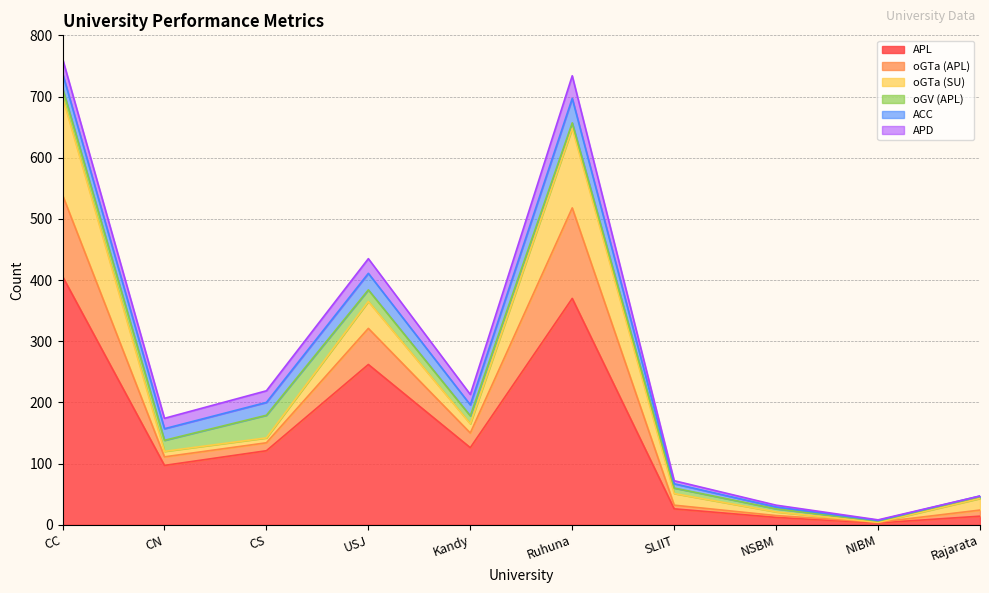

How many lines are shown in the chart?

6